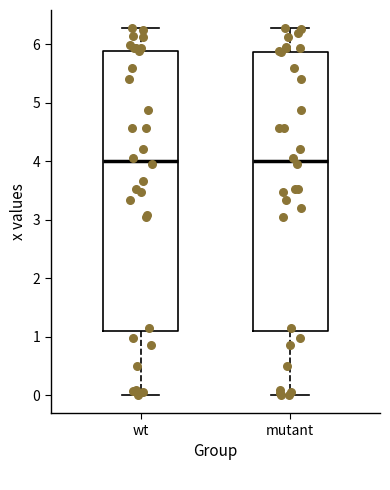

Where does the lower whisker of the box for mutant end on the y-axis? The values are not printed on the chart, so give them approximately, as read against the axis.

0.0